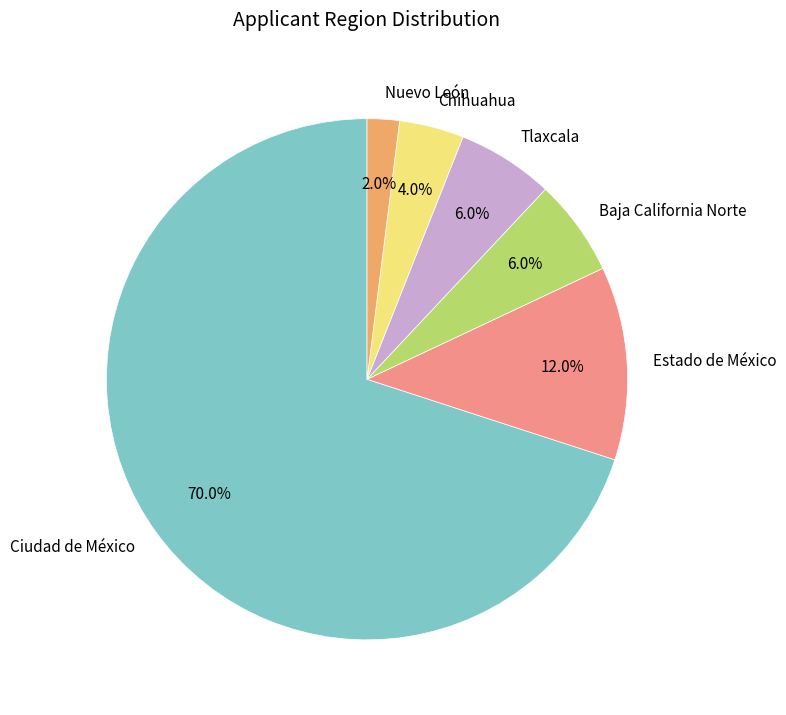

Which has a higher value, Ciudad de México or Nuevo León?

Ciudad de México